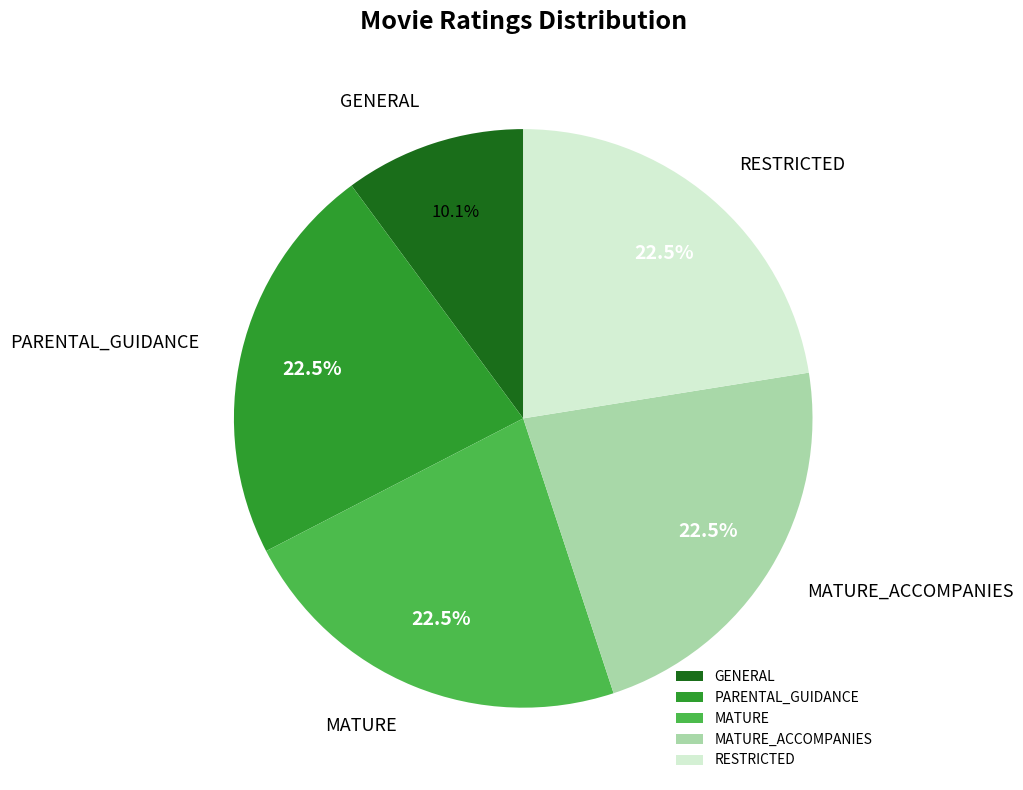

Is RESTRICTED the majority of the pie?

No